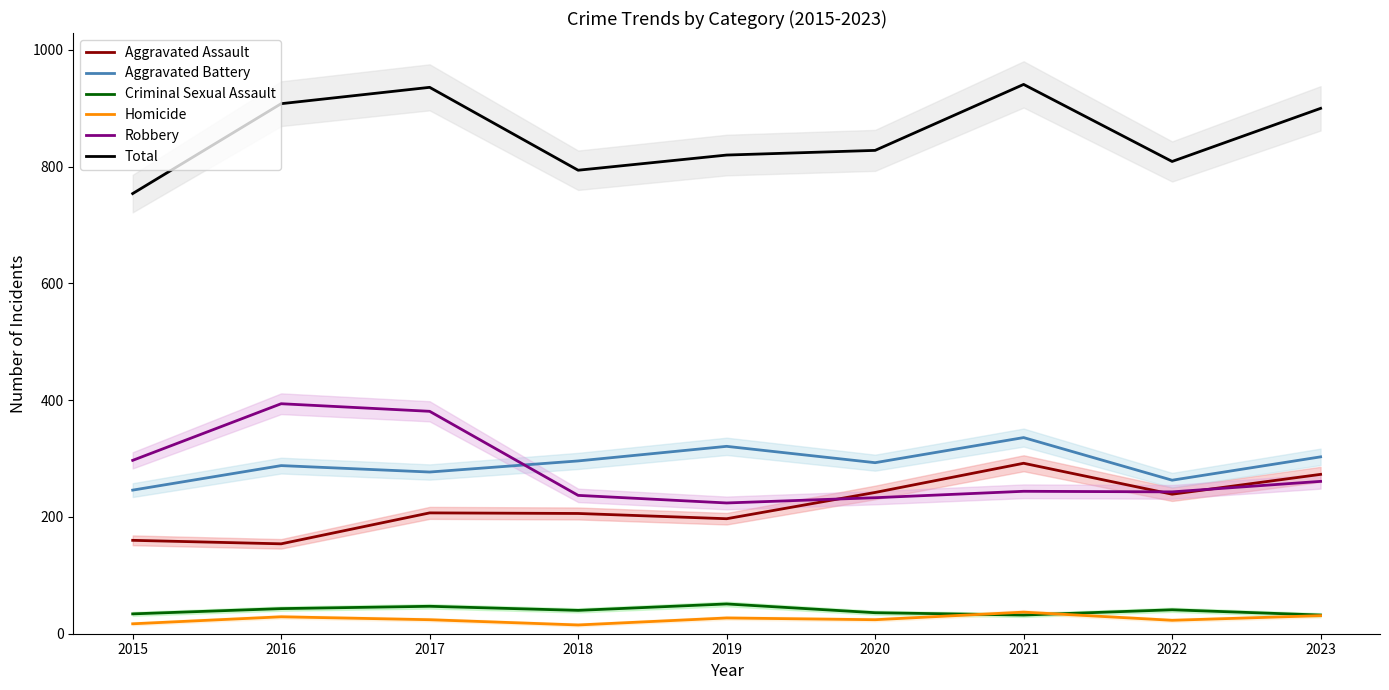

True or false: Criminal Sexual Assault has more than 0 points higher than both neighbors.

True